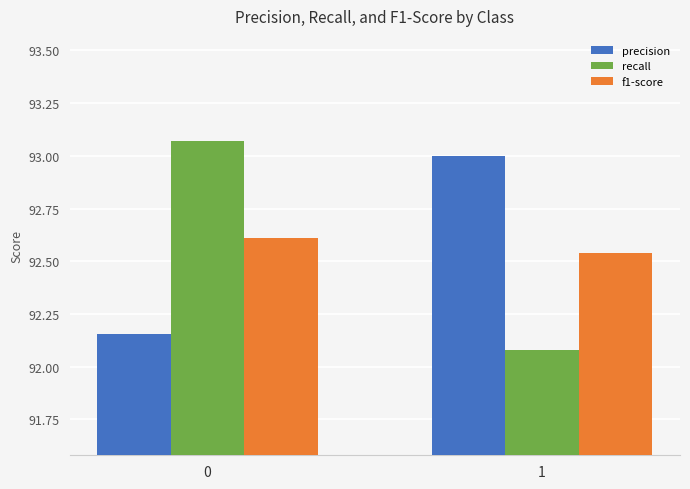

How many distinct data groups are displayed?

3